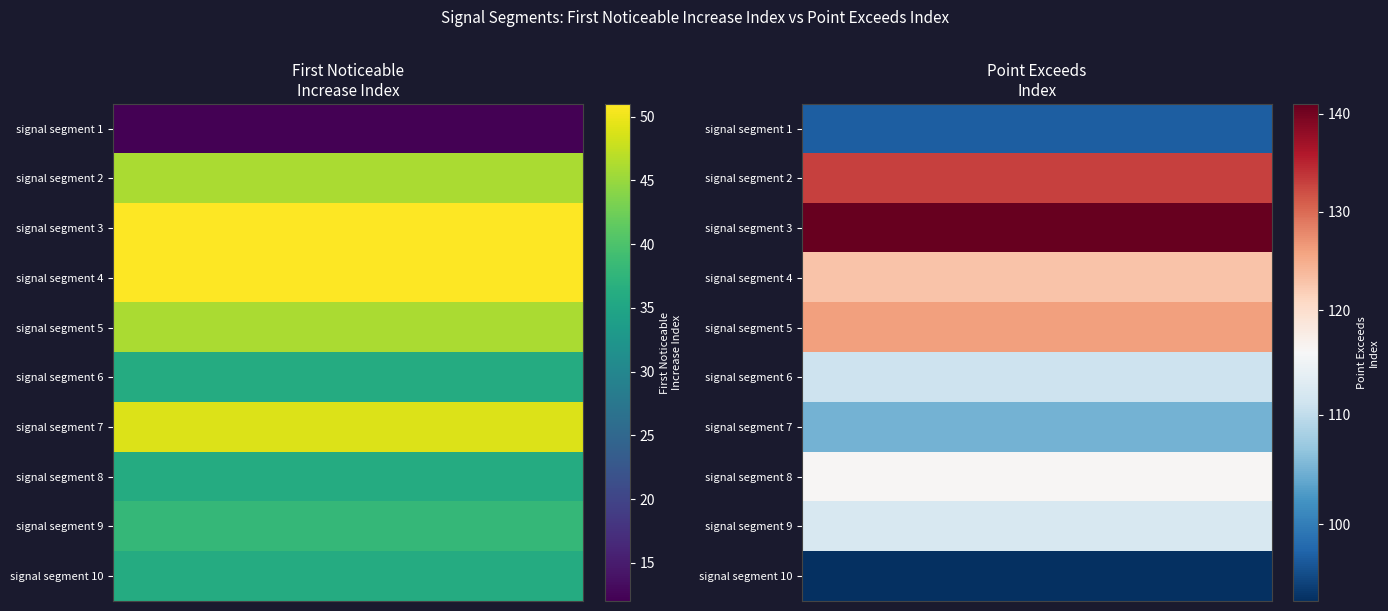

What is the average value of the signal segment 5 series?

86